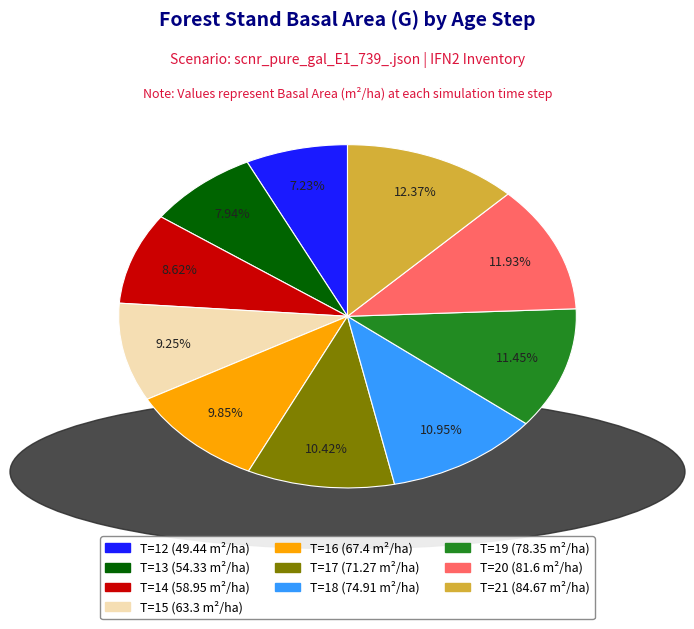

Is there a majority slice in this chart?

No